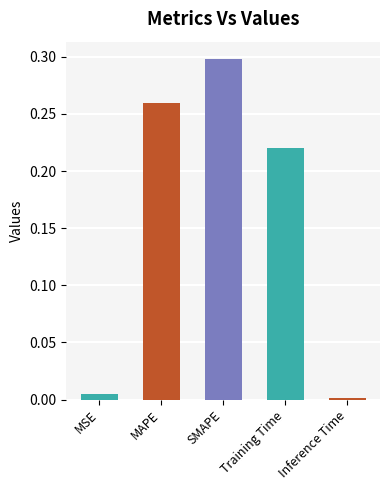

Does the chart contain any negative values?

No